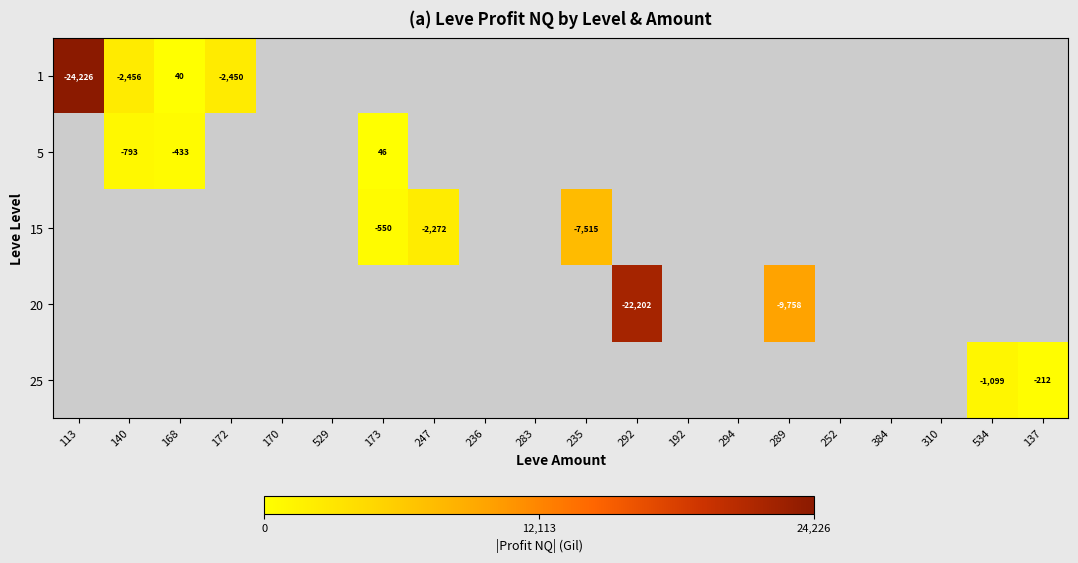

The 25 series shows -690 at 534. True or false?

False